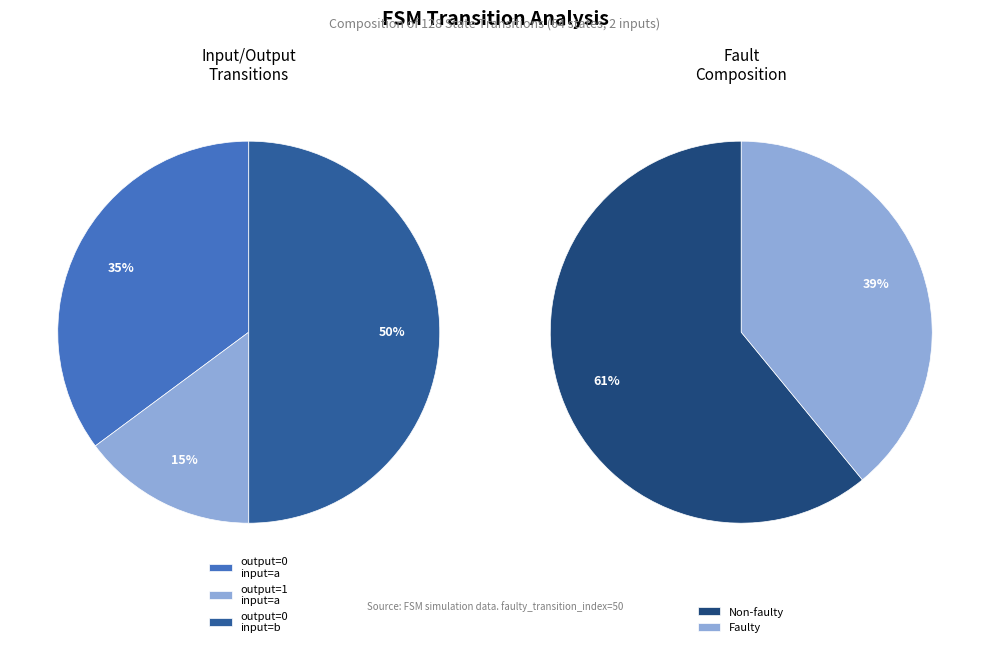

Which slice is the smallest?

output=1, input=a